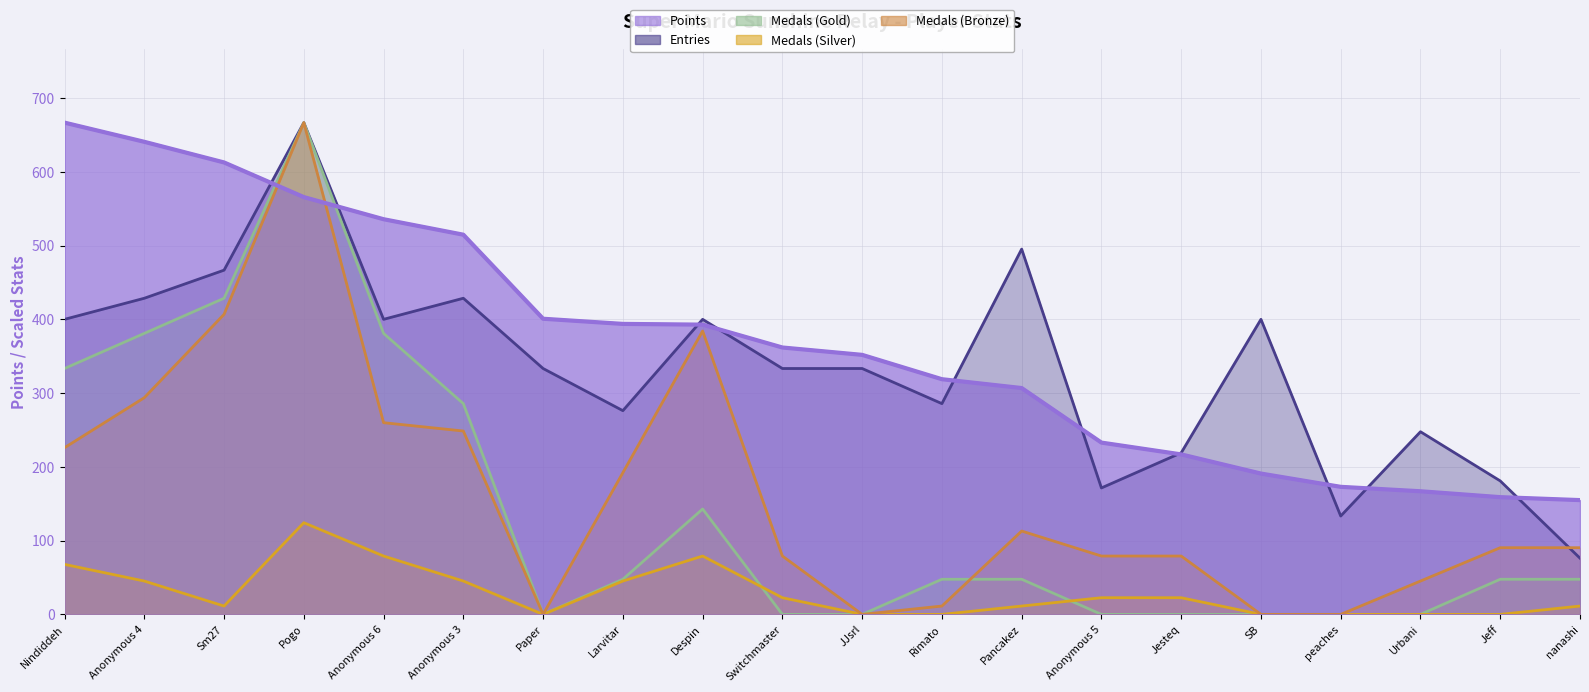

Is it true that Entries equals 400.2 at Despin?

True